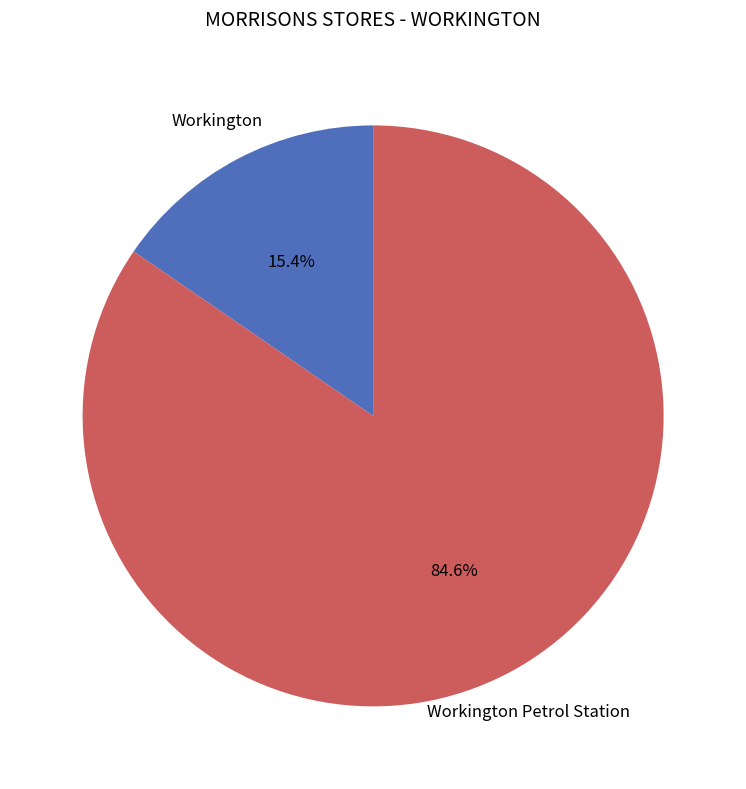

To the nearest percent, what portion does Workington Petrol Station represent?

85%